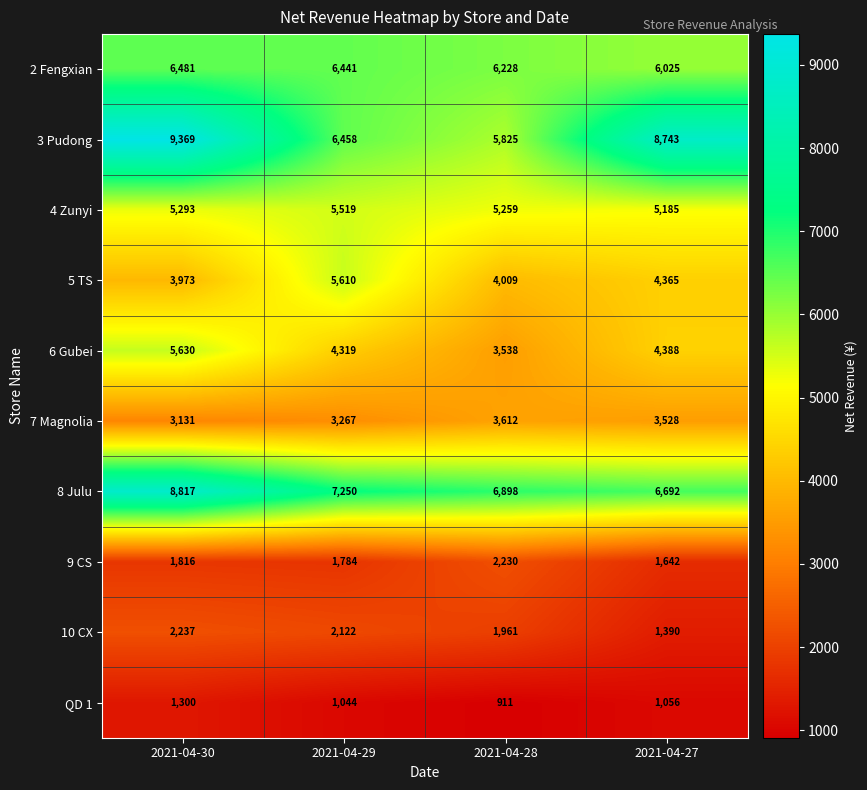

Is it true that 10 CX equals 677 at 2021-04-29?

False